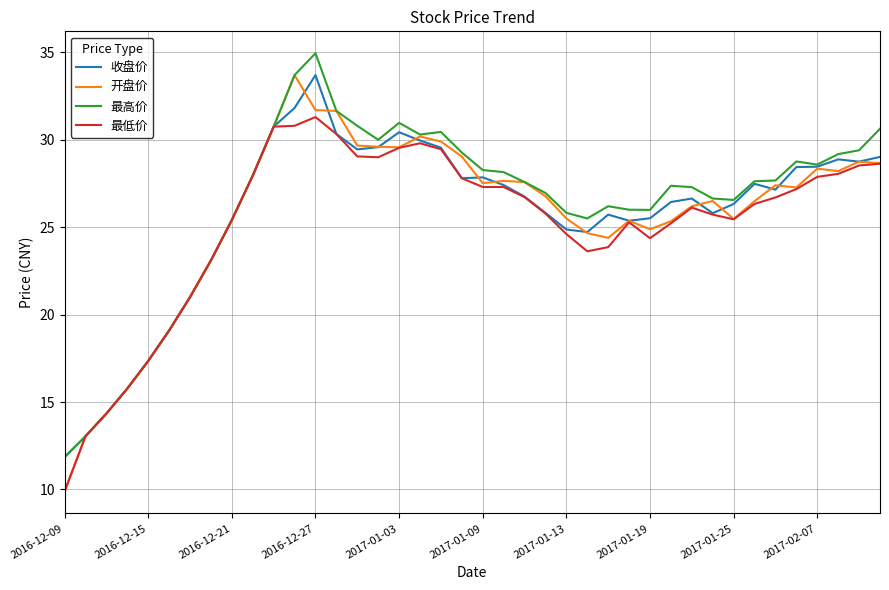

What is the minimum value shown in the chart?

9.9